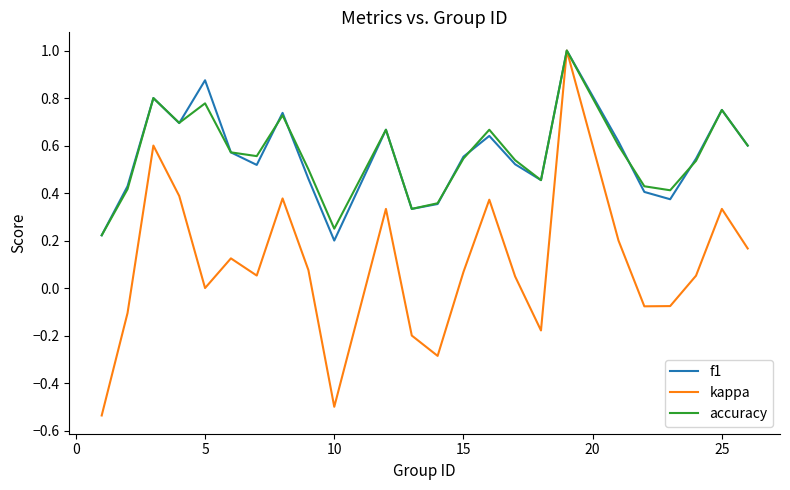

Which series has the largest range (max minus min)?

kappa